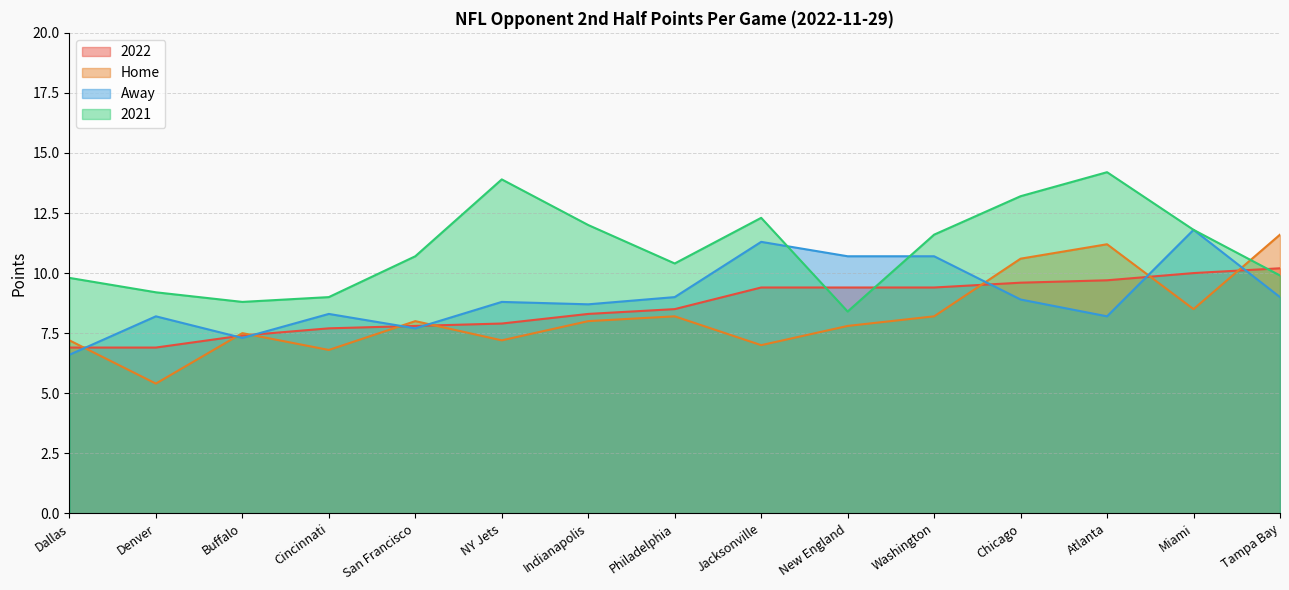

How many times do 2021 and Away cross each other?

2